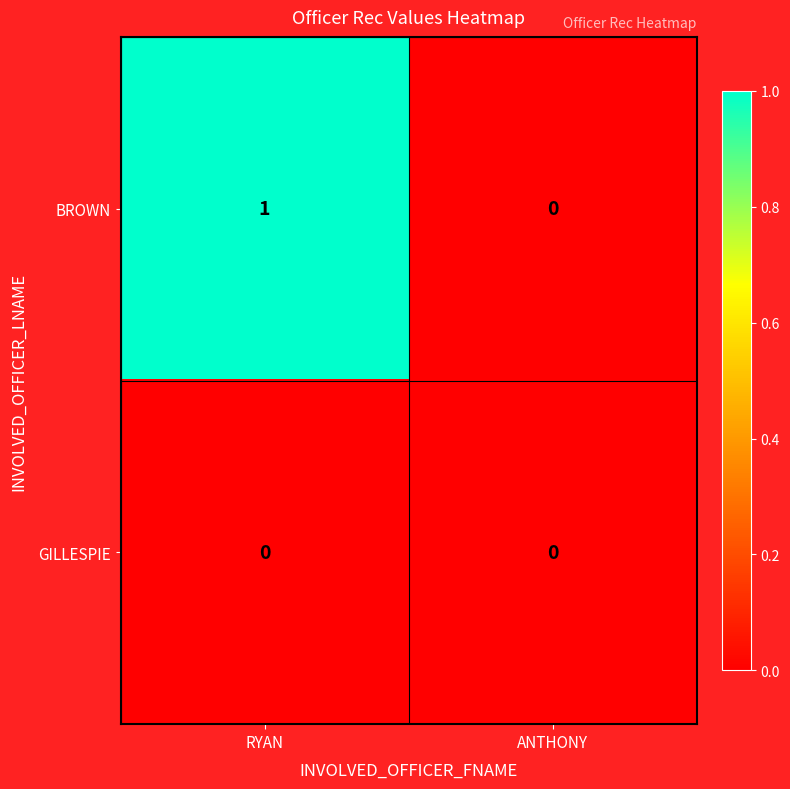

Rank the series at RYAN from highest to lowest value.

BROWN, GILLESPIE